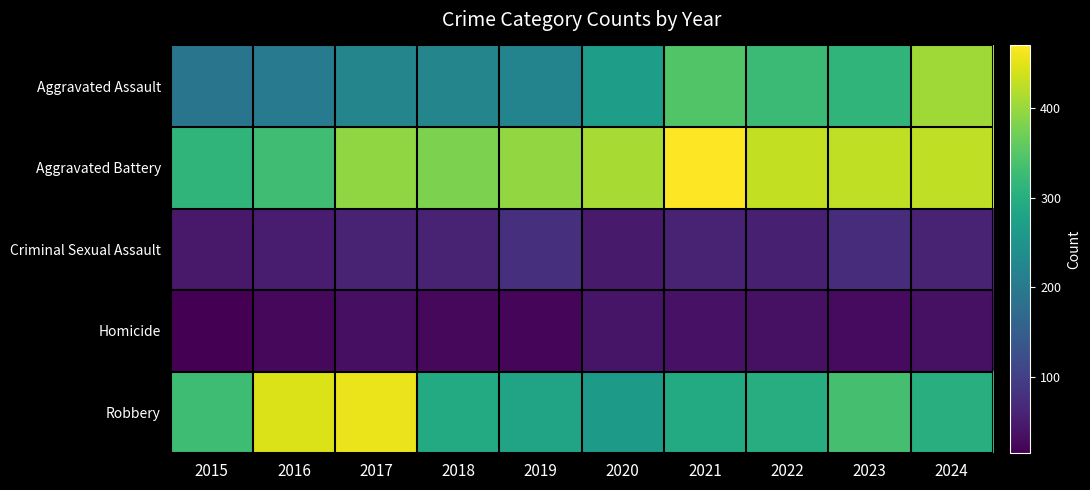

What is the difference between the highest and lowest values at 2023?

398